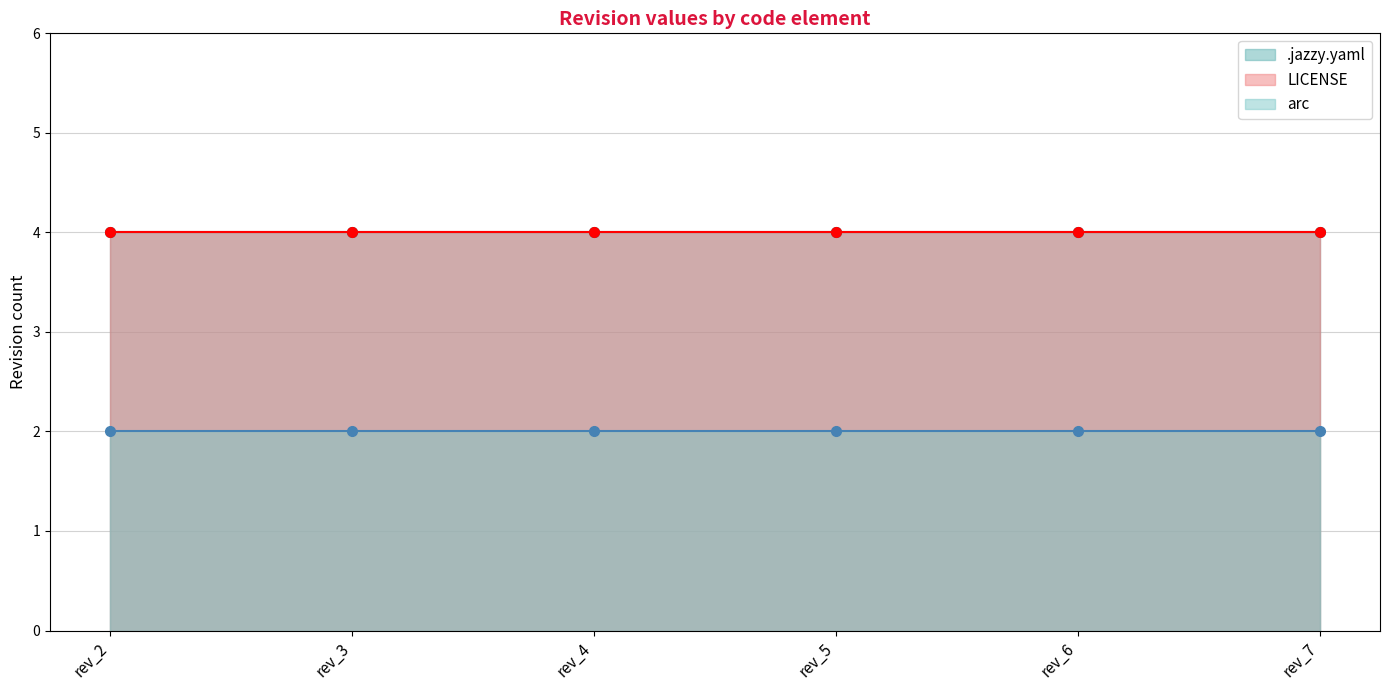

True or false: LICENSE and arc cross at least once.

False